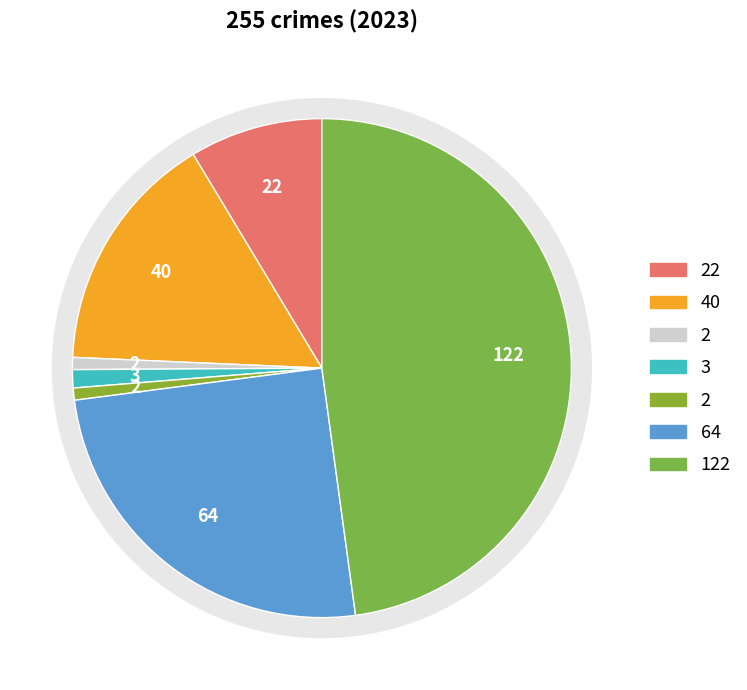

What is the change in value from Aggravated Assault to Theft?

+100